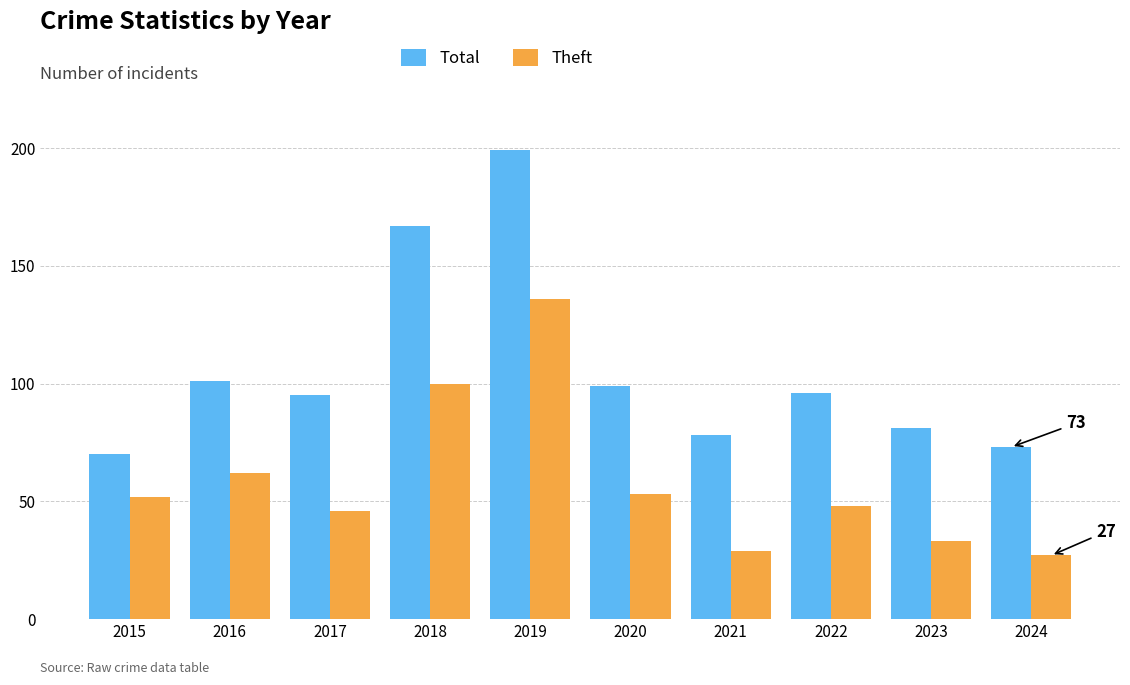

The Theft series shows 52 at 2015. True or false?

True